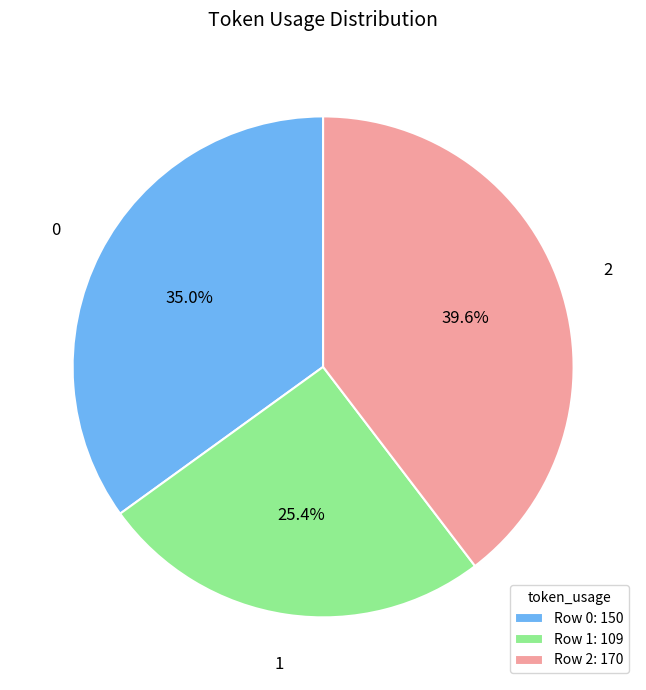

Rank the categories by value from highest to lowest.

Row 2: 170, Row 0: 150, Row 1: 109